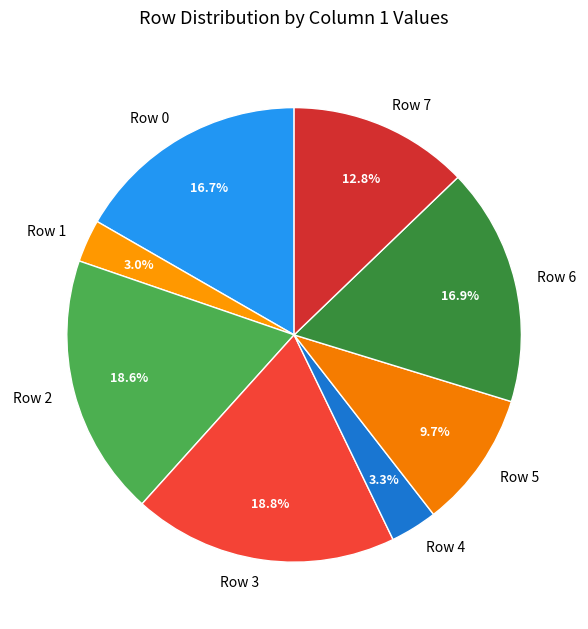

To the nearest percent, what is the difference between the largest and smallest slice percentages?

16%